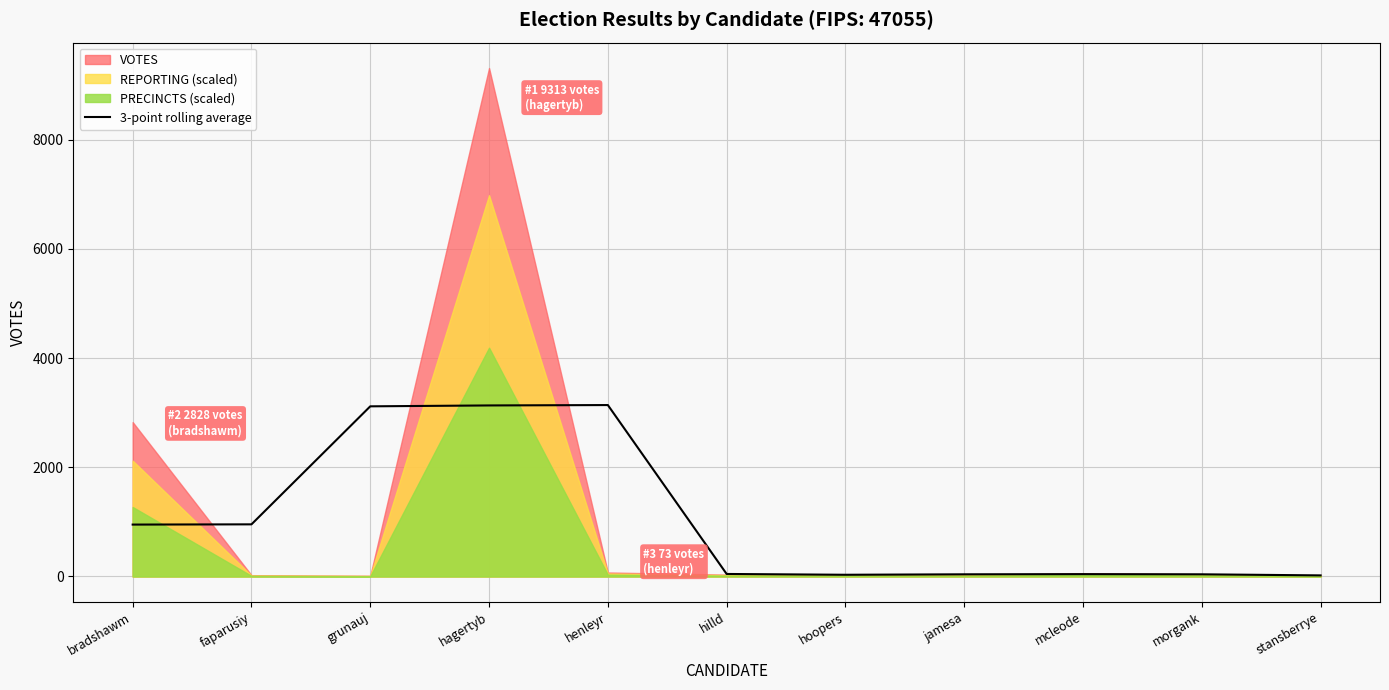

The value at jamesa is 66.7. True or false?

False